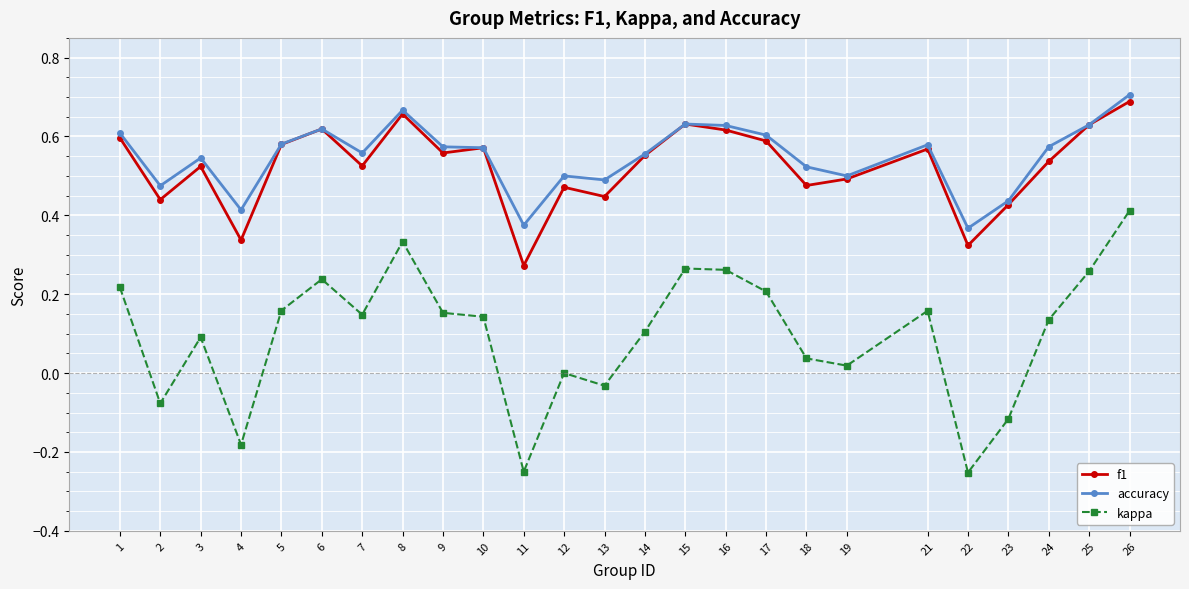

At which category is the sum across all series the highest?

26